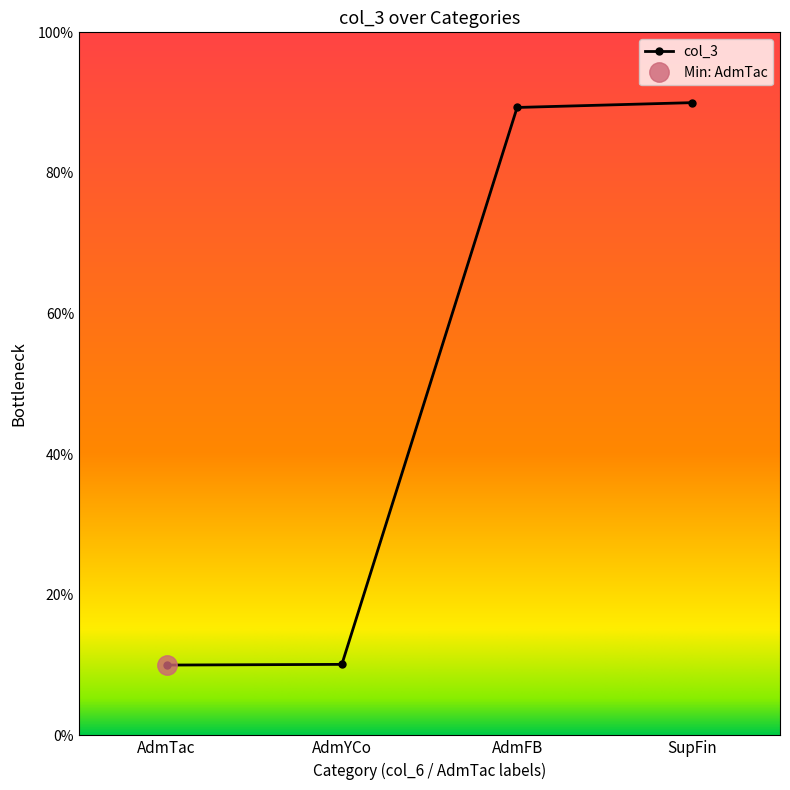

Which has a higher value, AdmTac or SupFin?

SupFin